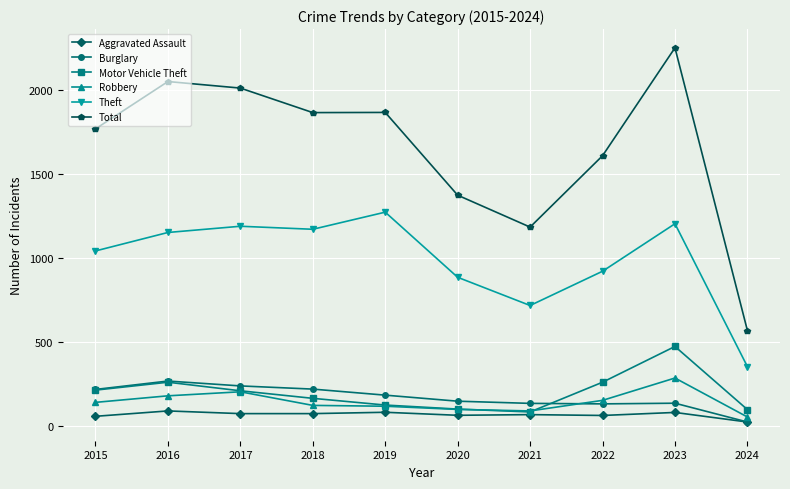

How many values in the Burglary series are below 182?

5